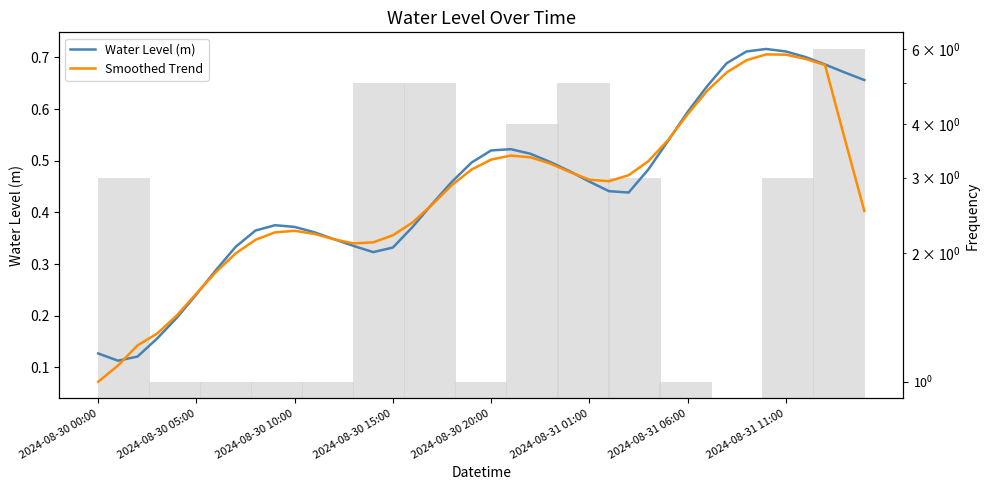

The value of Water Level (m) at 36 is 0.7. True or false?

True